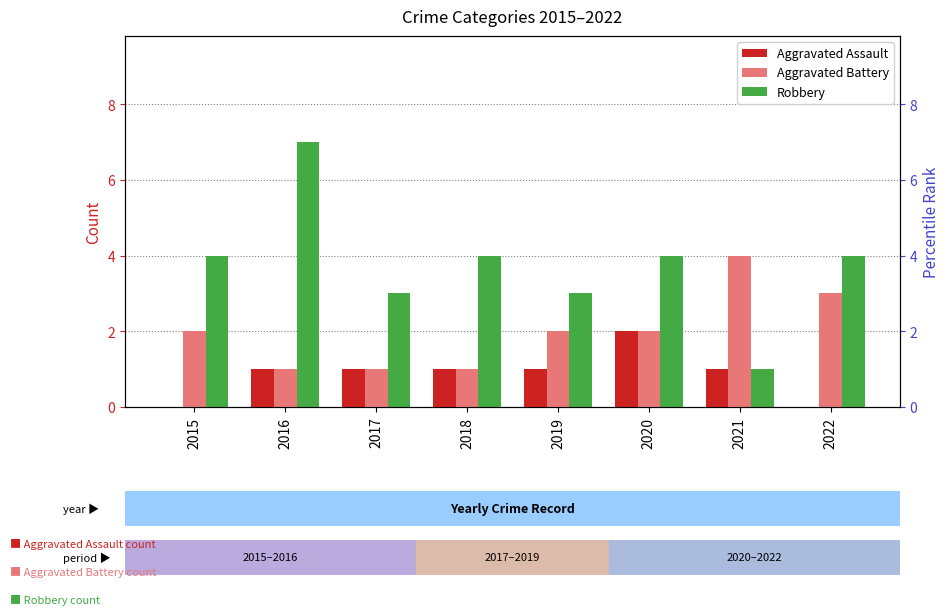

At how many categories does at least one series exceed 4?

1